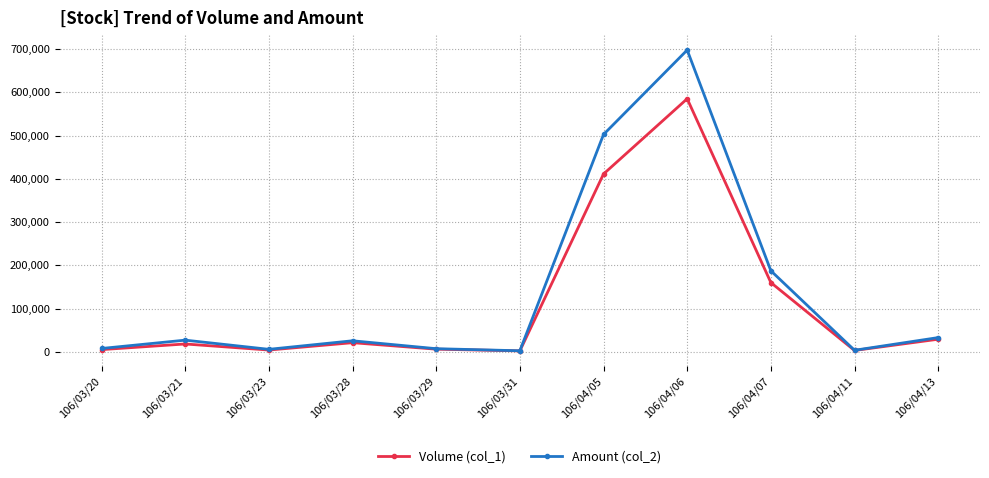

Rank the series by their maximum value, from highest to lowest.

Amount (col_2), Volume (col_1)